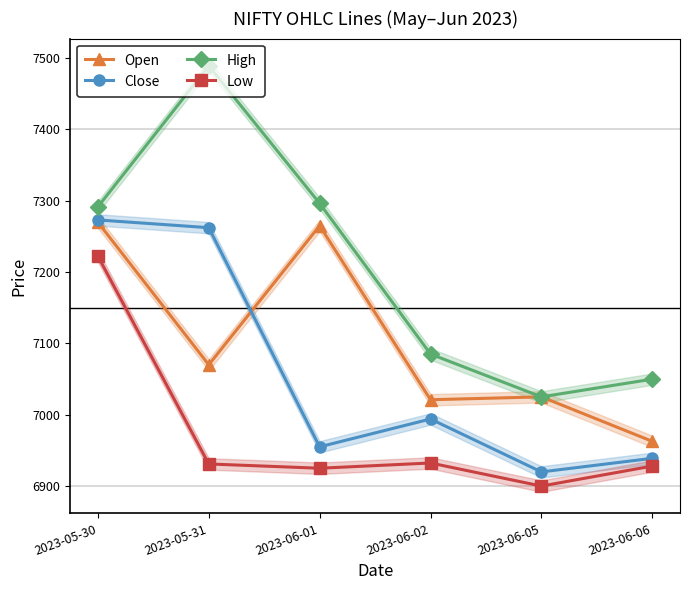

Which series has the widest spread of values?

High